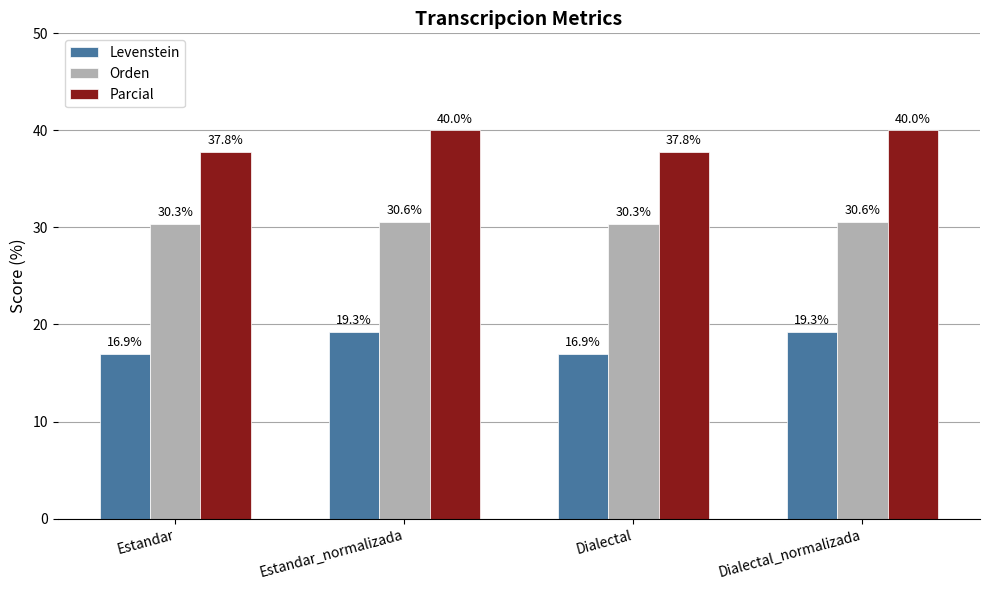

Is the value of Levenstein at Estandar_normalizada greater than the value of Parcial at Estandar_normalizada?

No